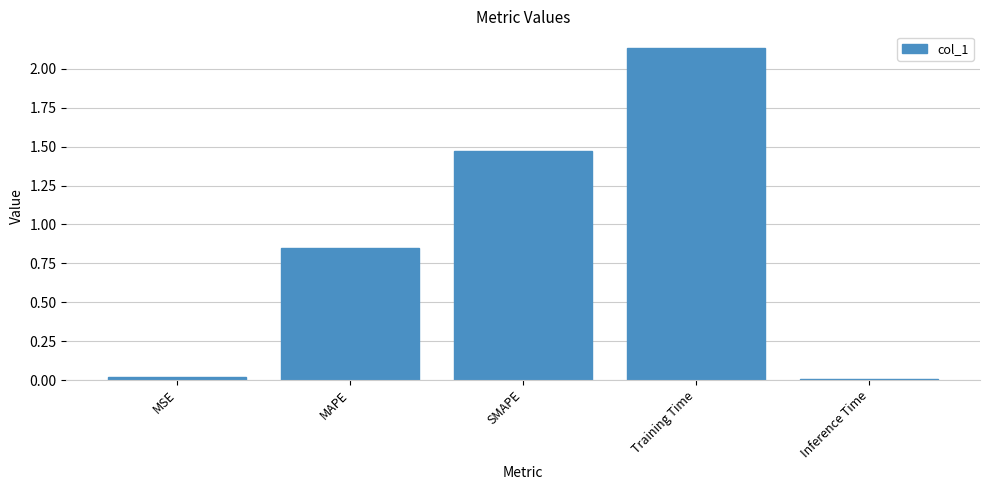

The chart shows a value of 0.0 at Inference Time. True or false?

True